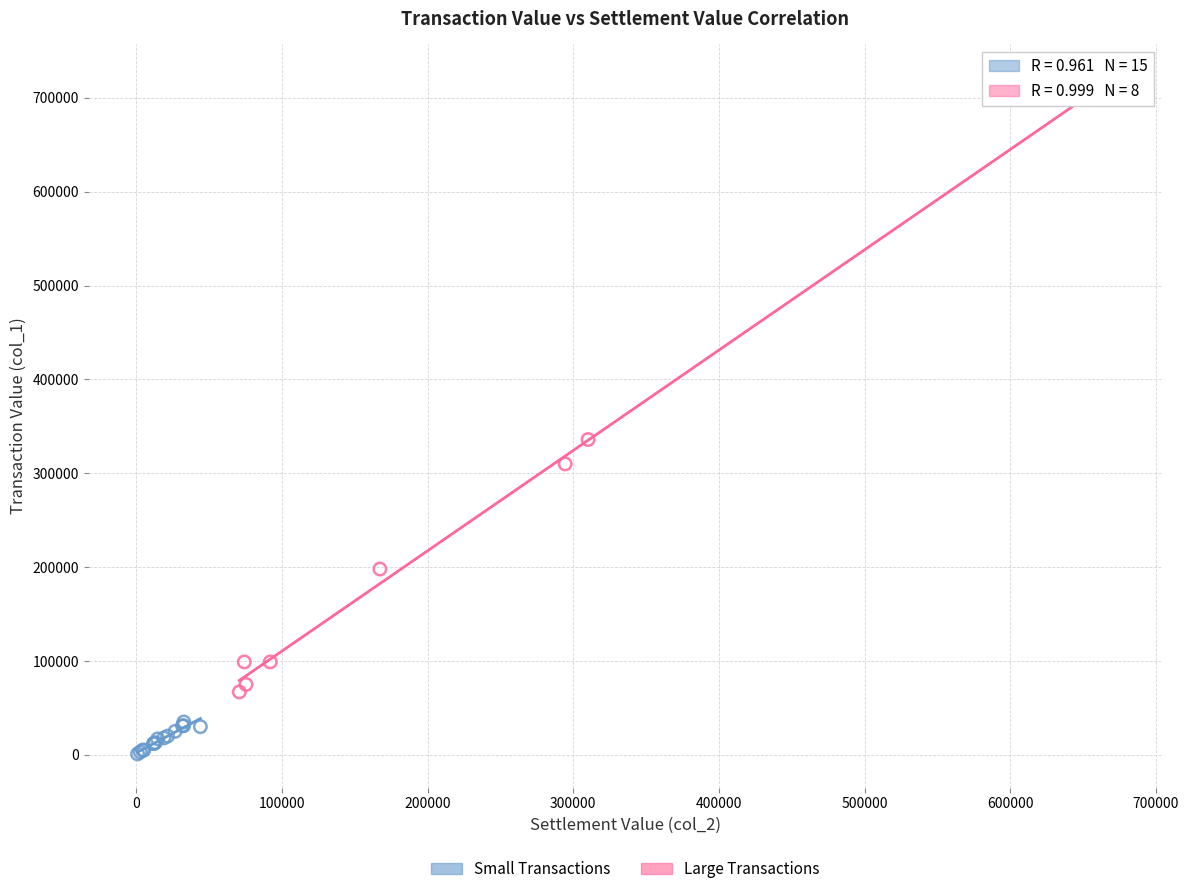

Which series has the largest Y range (max minus min)?

Large Transactions